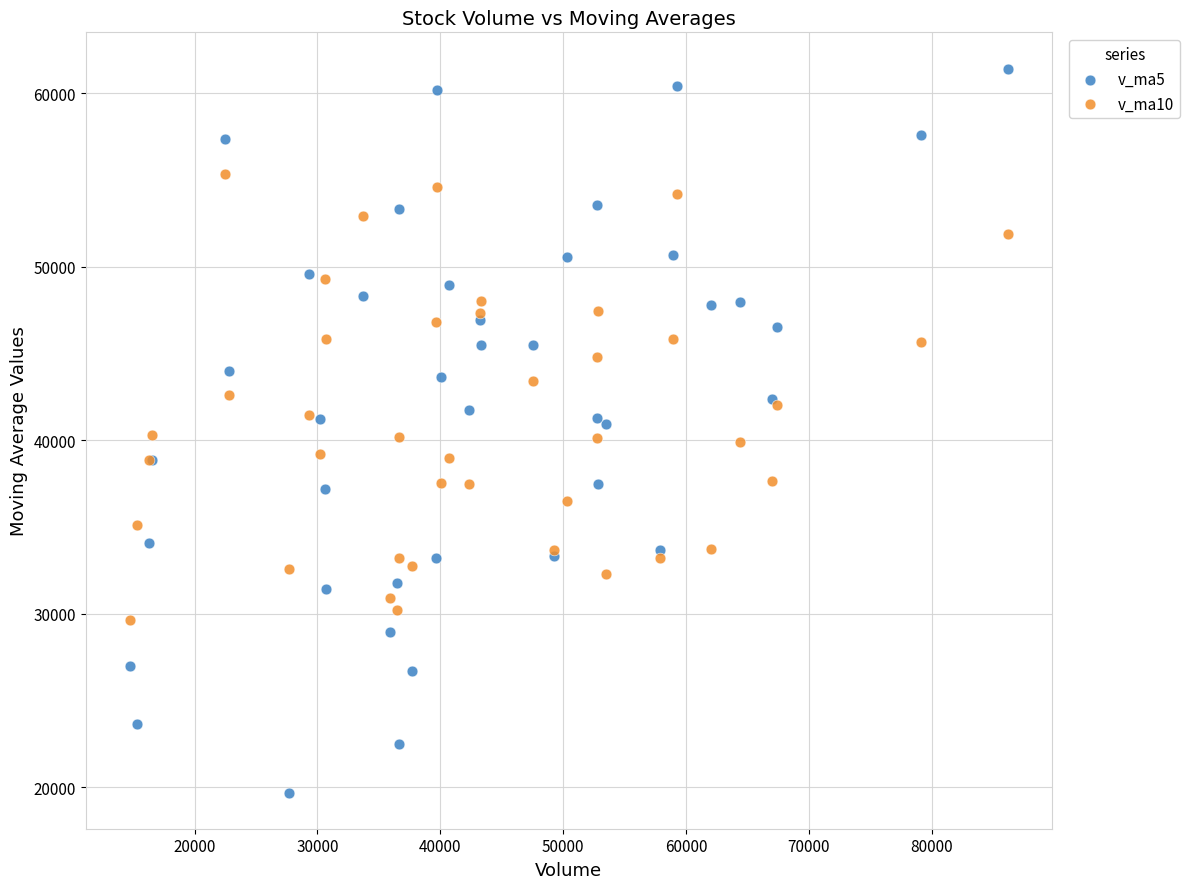

Which series has the widest spread of Y values?

v_ma5